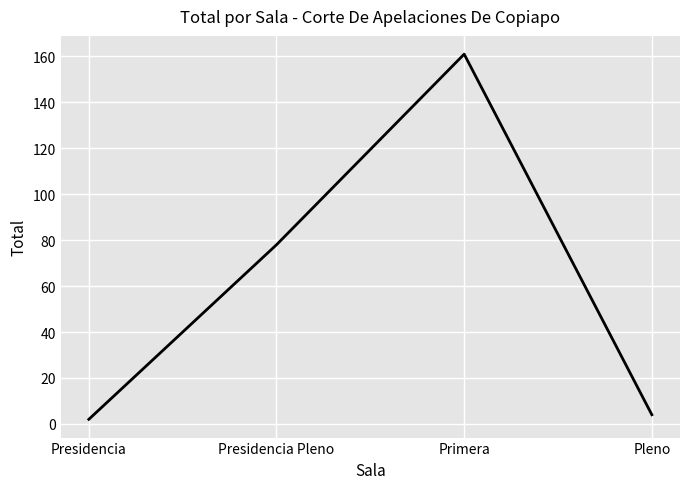

Which category has the lowest value across all series?

Presidencia